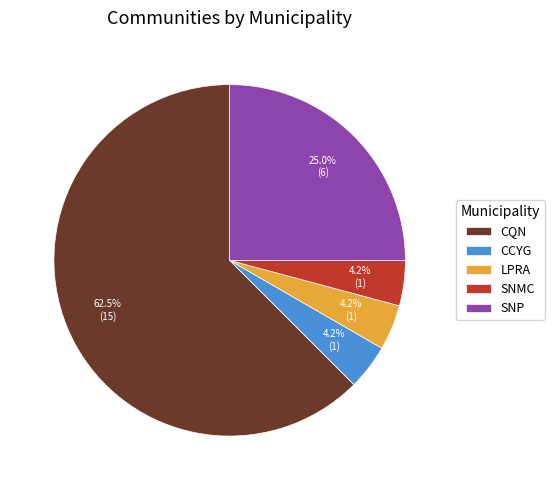

How much of the chart is everything except SNMC?

95.8%